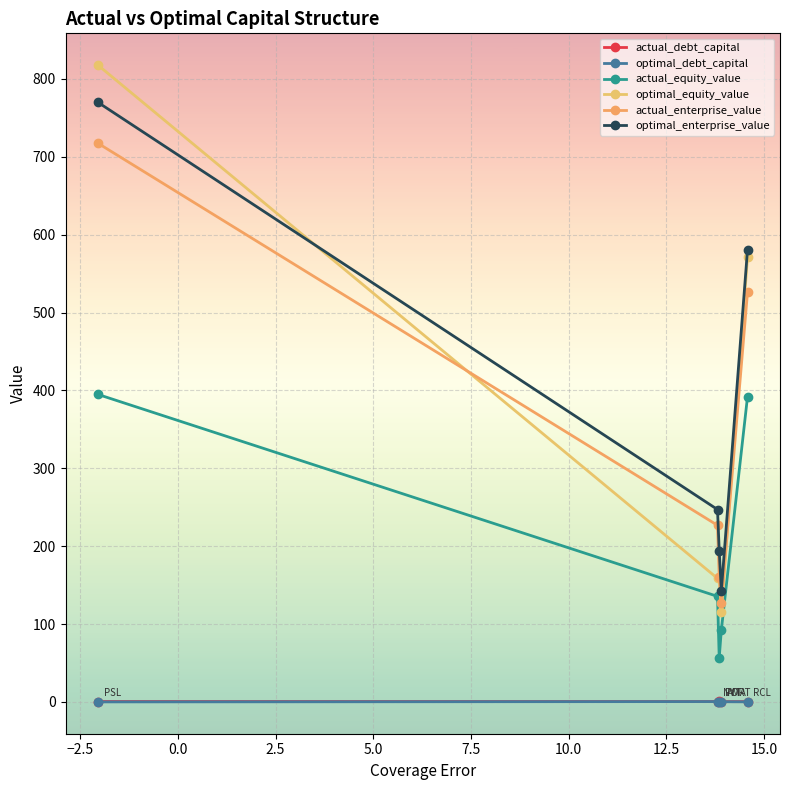

What are all the series names shown in the legend?

actual_debt_capital, optimal_debt_capital, actual_equity_value, optimal_equity_value, actual_enterprise_value, optimal_enterprise_value